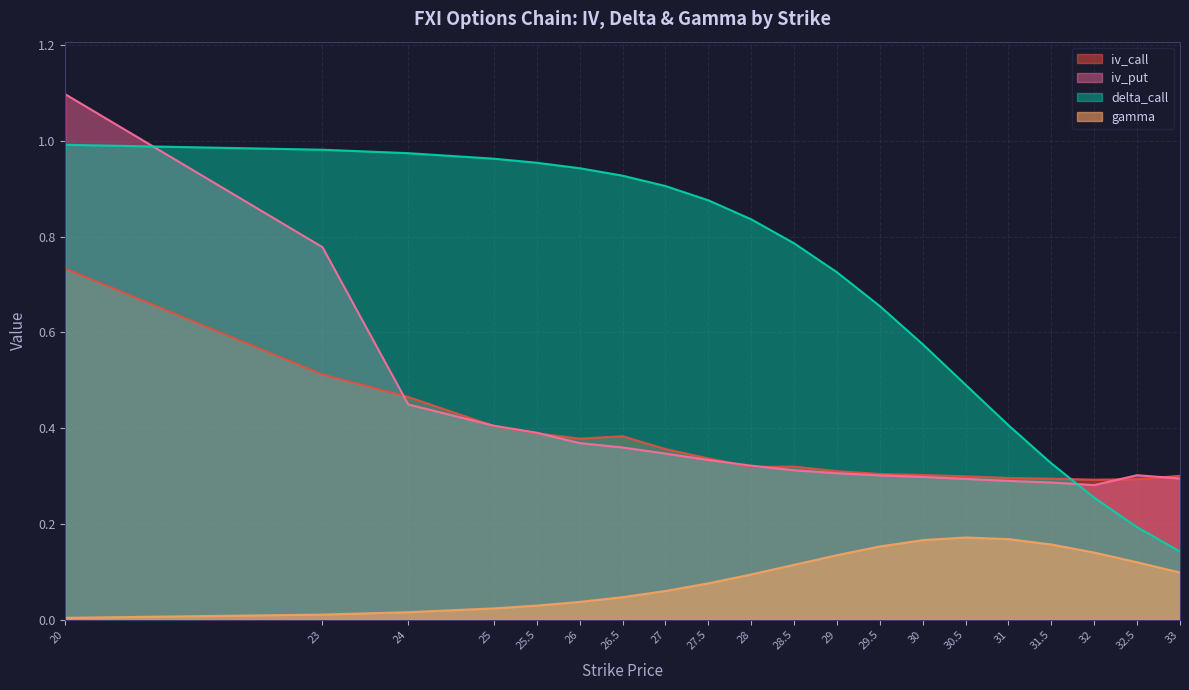

What is the difference between the second highest and second lowest values in the gamma series?

0.2